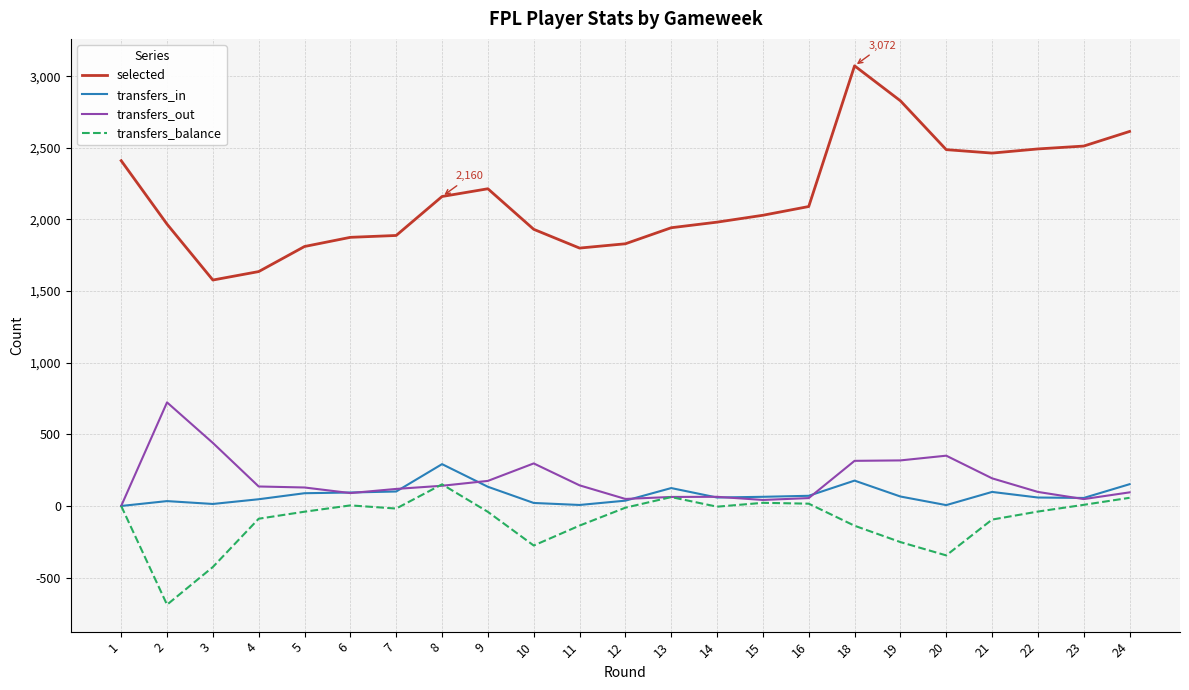

Which series has the widest spread of values?

selected